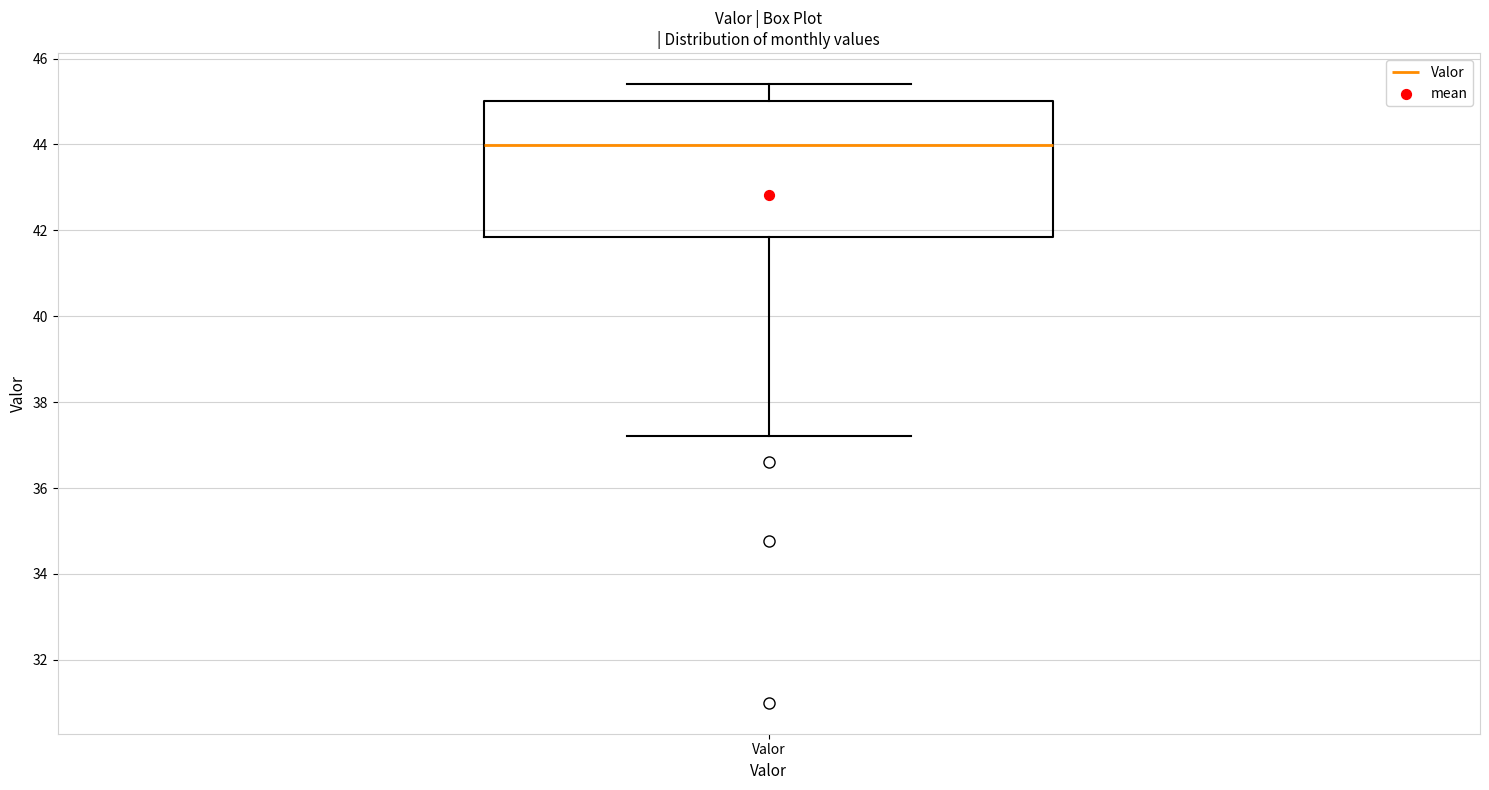

Read this box plot against the y-axis: the position of the median line, the range covered by the box, and the ends of both whiskers. The values are not printed on the chart, so give them approximately, as read against the axis.

median 44.0, box 41.8 to 45.0, whiskers 37.2 to 45.4